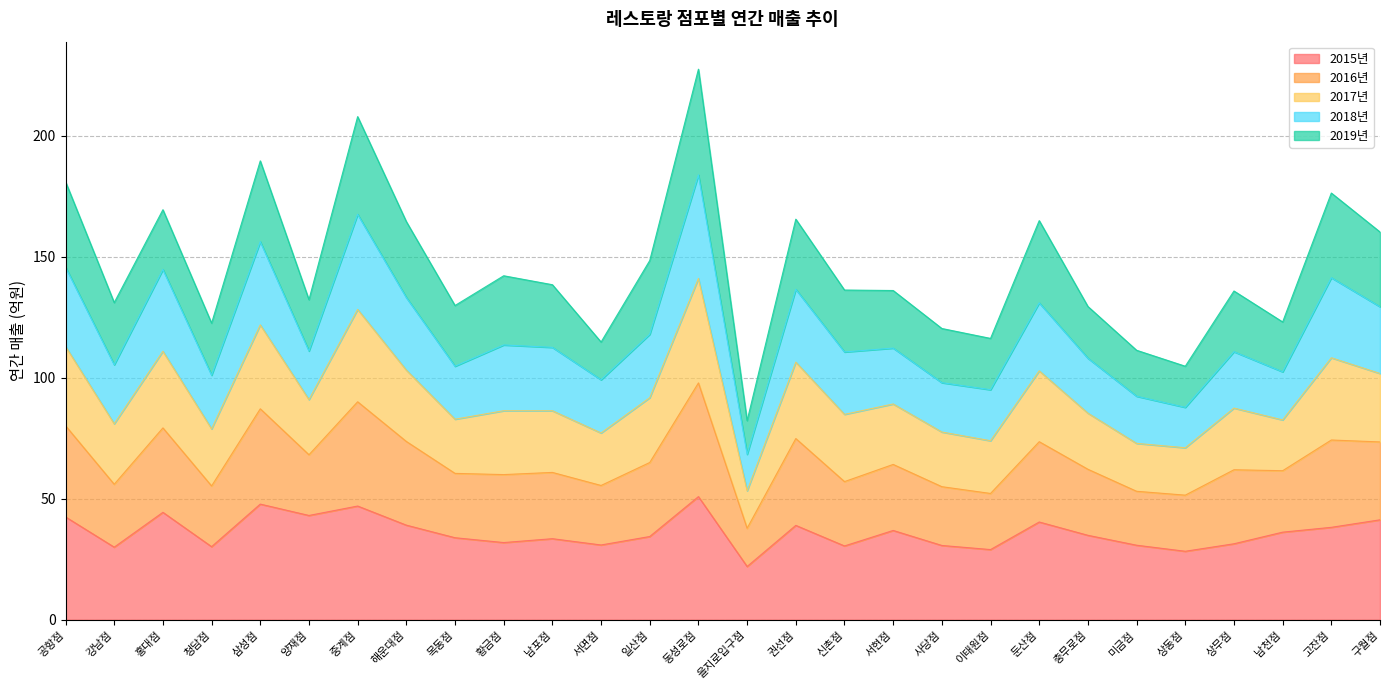

What are all the series names shown in the legend?

2015년, 2016년, 2017년, 2018년, 2019년